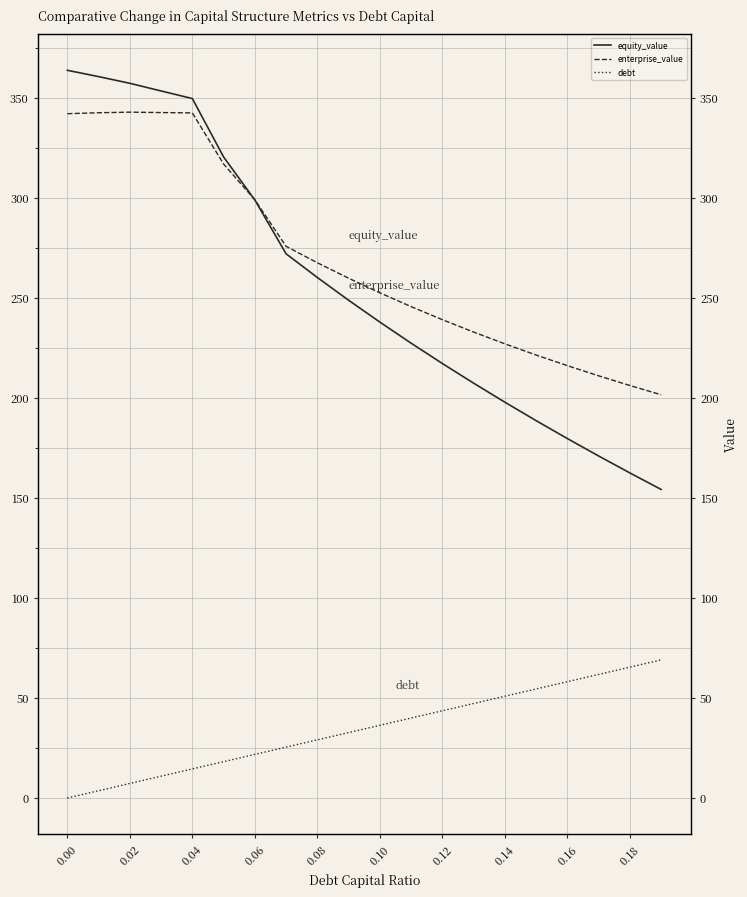

Reading left to right, extract all data points from this chart.

equity_value: 363.8	360.7	357.3	353.5	349.7	320.5	299.0	272.1	260.2	248.9	237.9	227.4	217.2	207.4	197.9	188.7	179.7	171.0	162.5	154.3
enterprise_value: 342.1	342.6	342.9	342.7	342.5	317.0	299.1	275.8	267.6	259.9	252.6	245.7	239.1	233.0	227.1	221.5	216.2	211.1	206.2	201.6
debt: 0.0	3.6	7.3	10.9	14.5	18.2	21.8	25.4	29.1	32.7	36.3	40.0	43.6	47.2	50.9	54.5	58.1	61.8	65.4	69.0